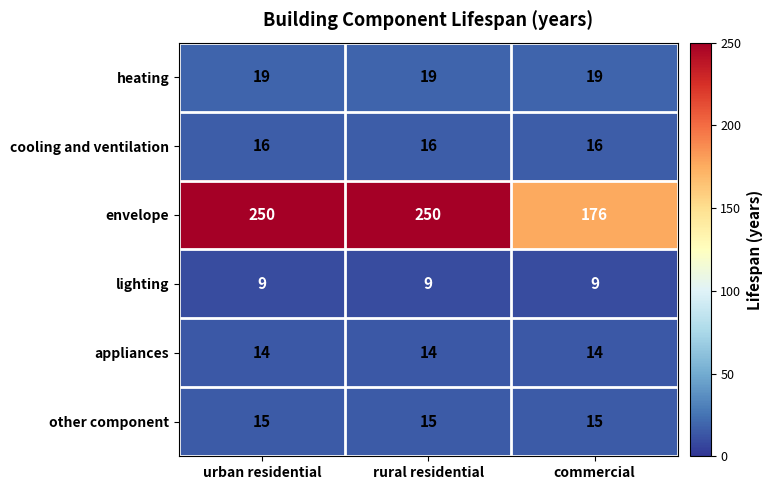

What is the total value across all series at rural residential?

323